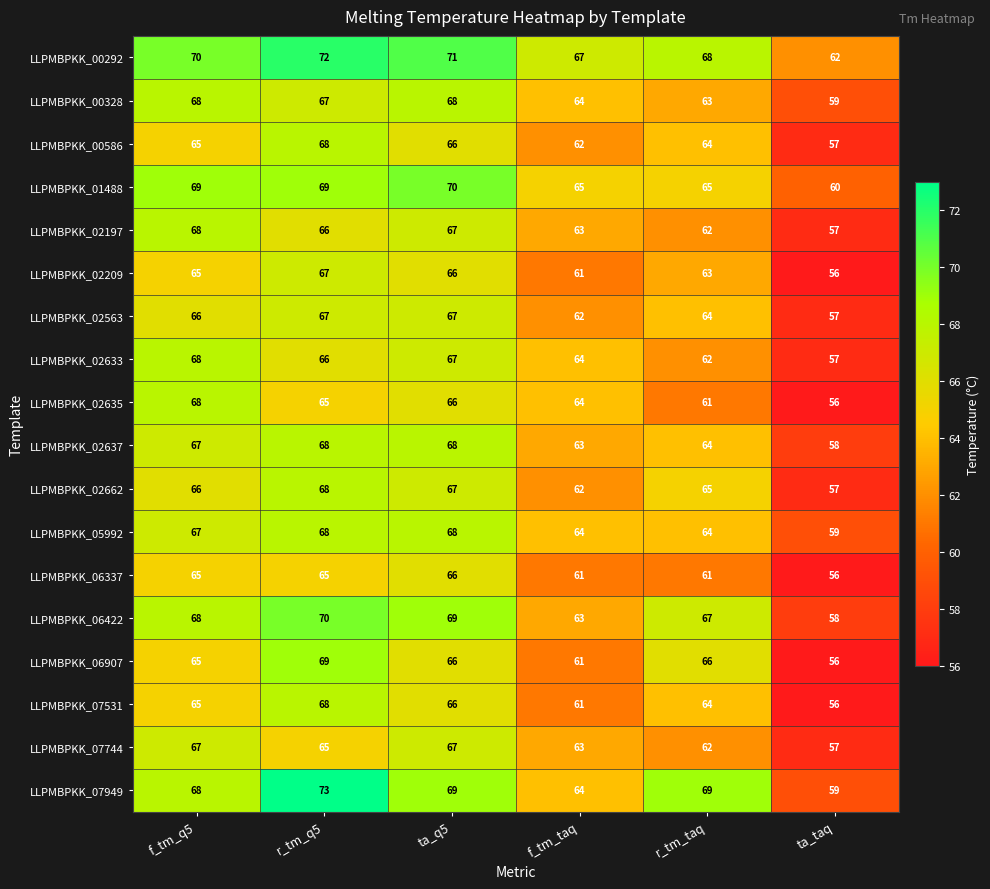

At which category is the sum across all series the highest?

r_tm_q5